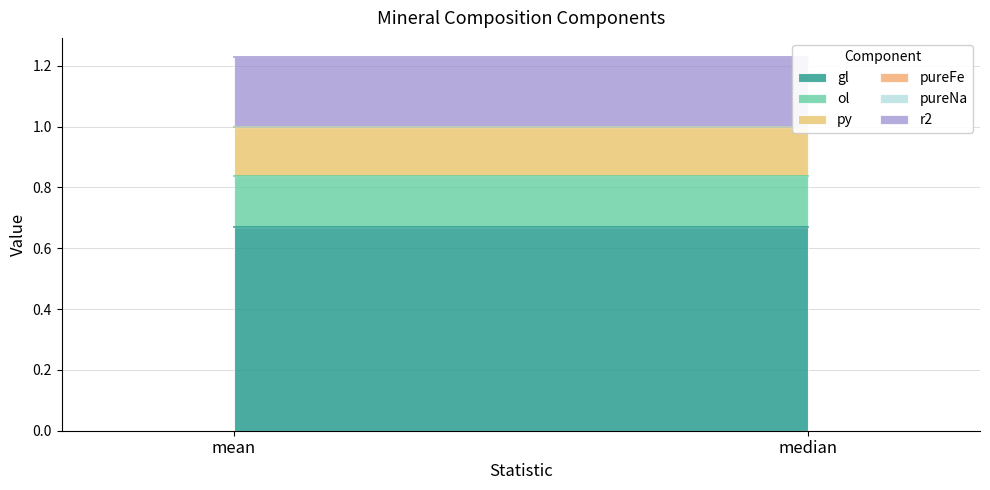

What position from the right is median?

1